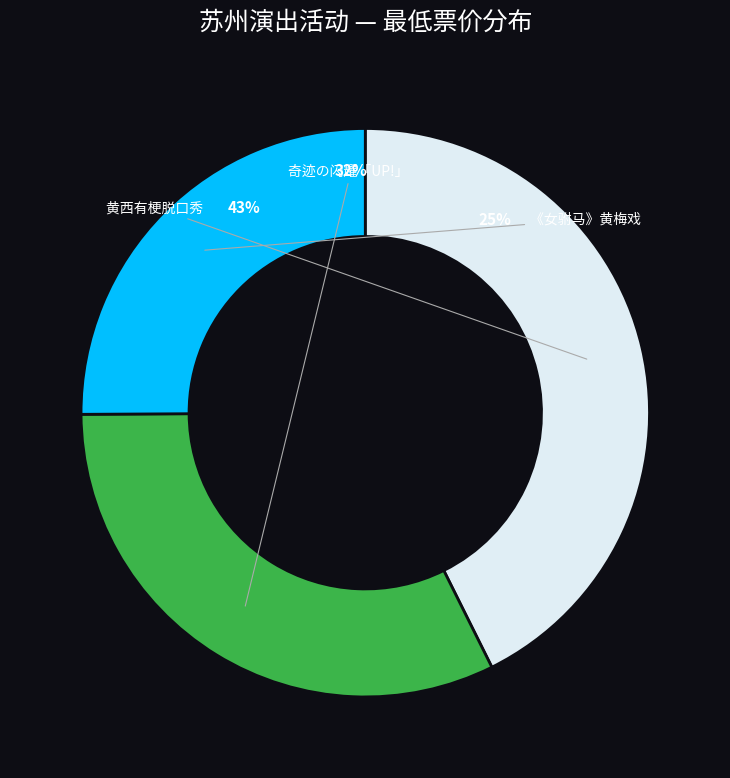

To the nearest percent, what portion does 苏州·【明星版】吴琼主演经典黄梅戏《女驸马》 represent?

25%